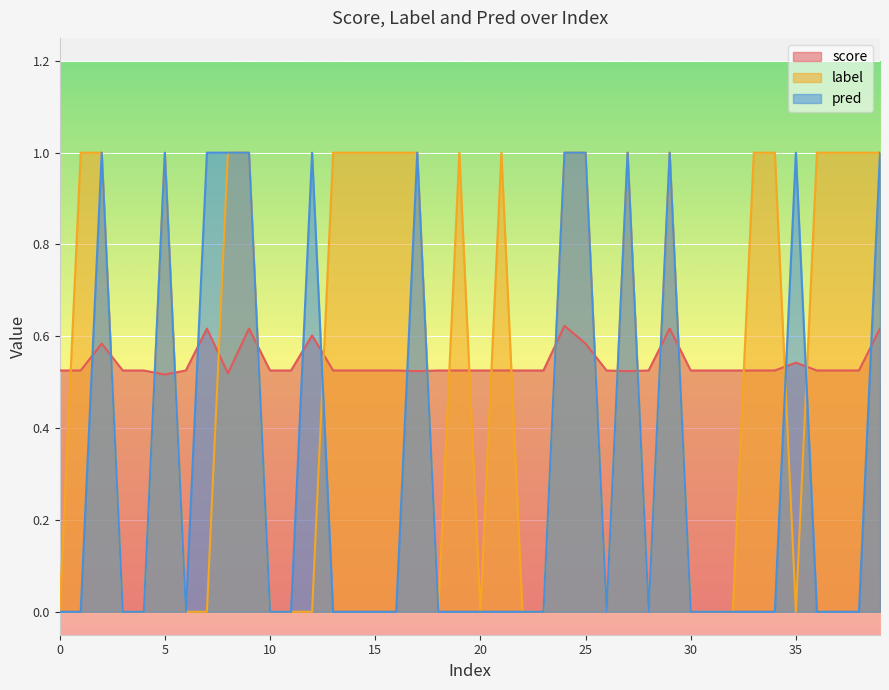

How many lines are shown in the chart?

3